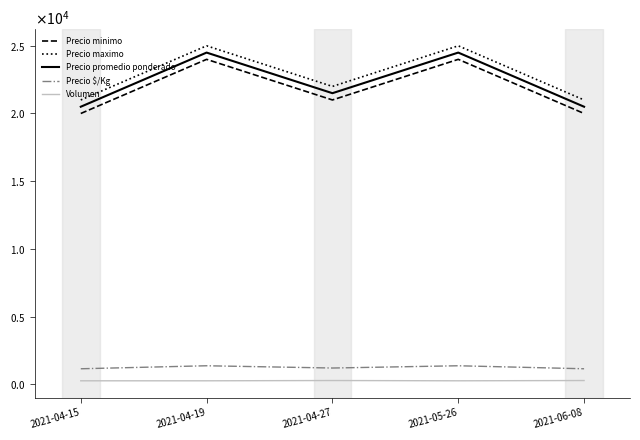

What are all the series names shown in the legend?

Precio minimo, Precio maximo, Precio promedio ponderado, Precio $/Kg, Volumen